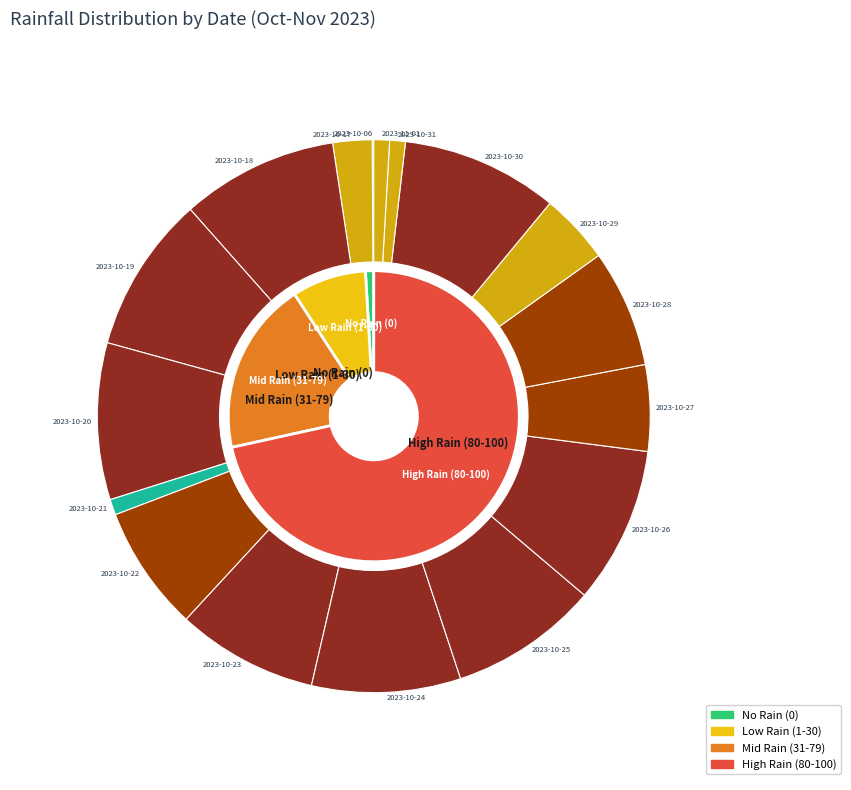

How many segments does this pie chart have?

17